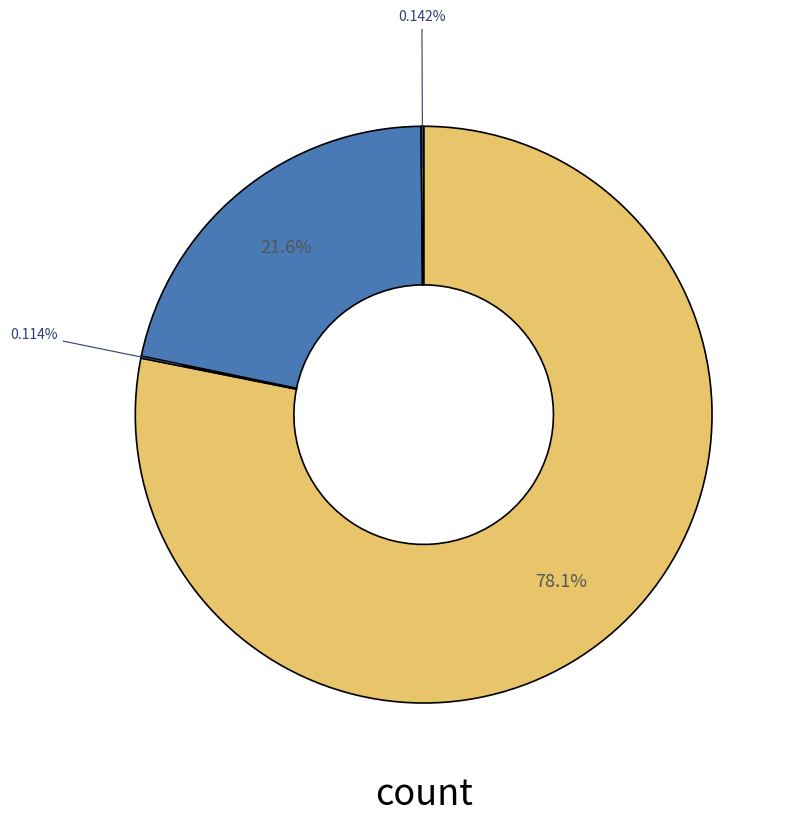

Is there a majority slice in this chart?

Yes